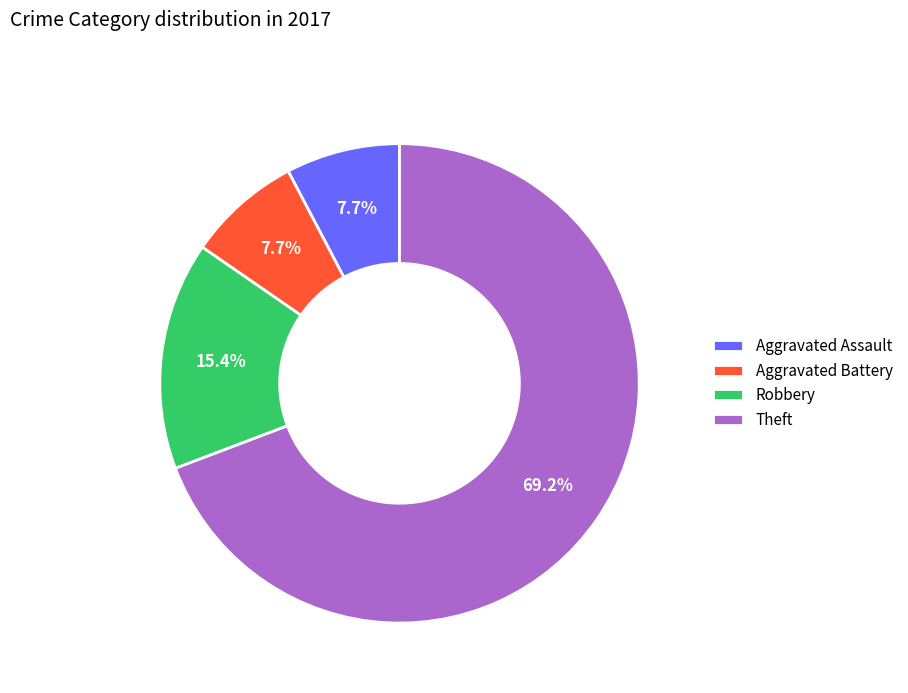

Does any single category account for the majority?

Yes